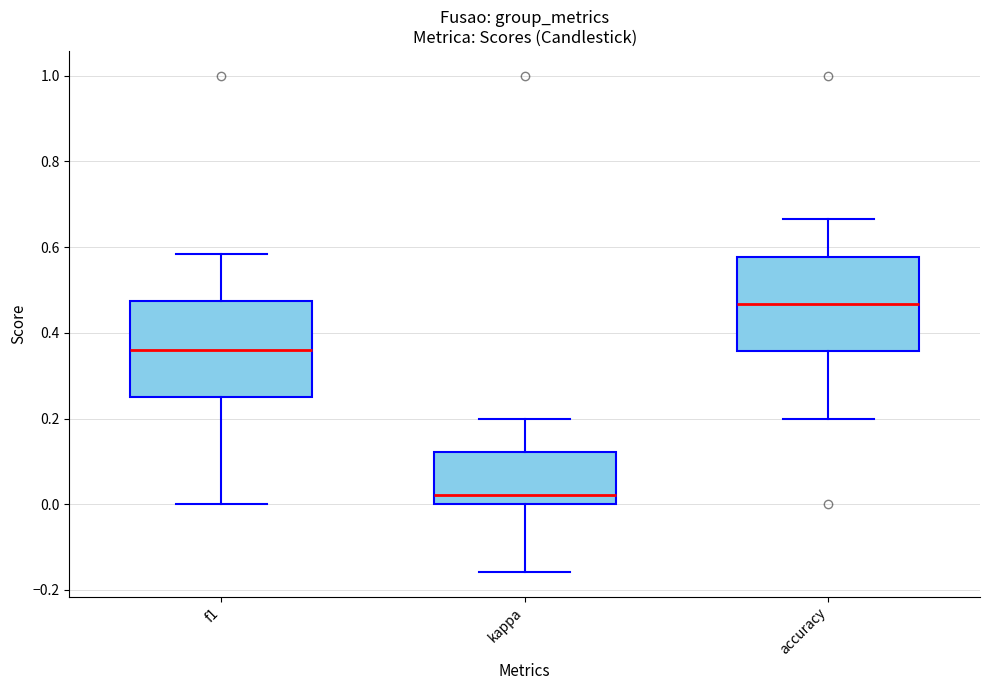

Which box has the lowest median line?

kappa